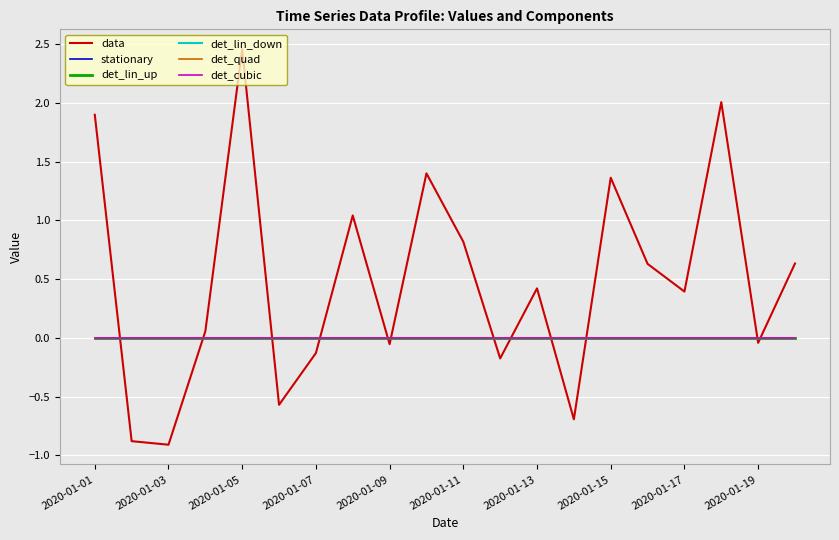

Which series has the widest spread of values?

data